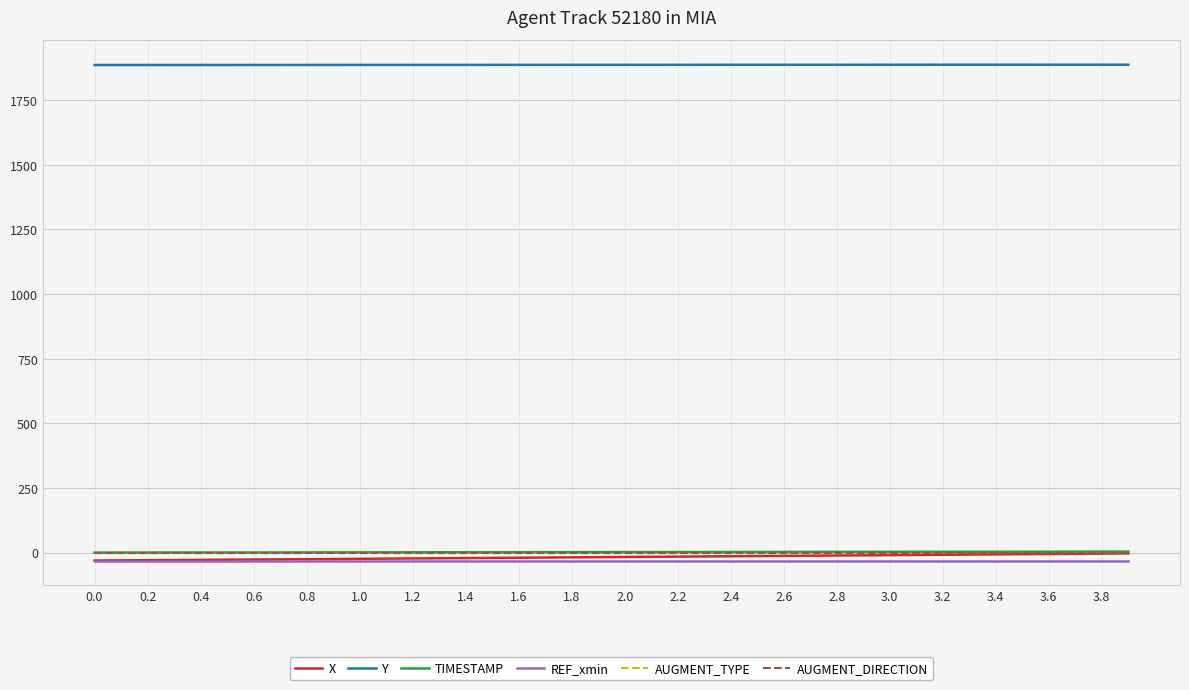

True or false: X and AUGMENT_TYPE cross at least once.

False